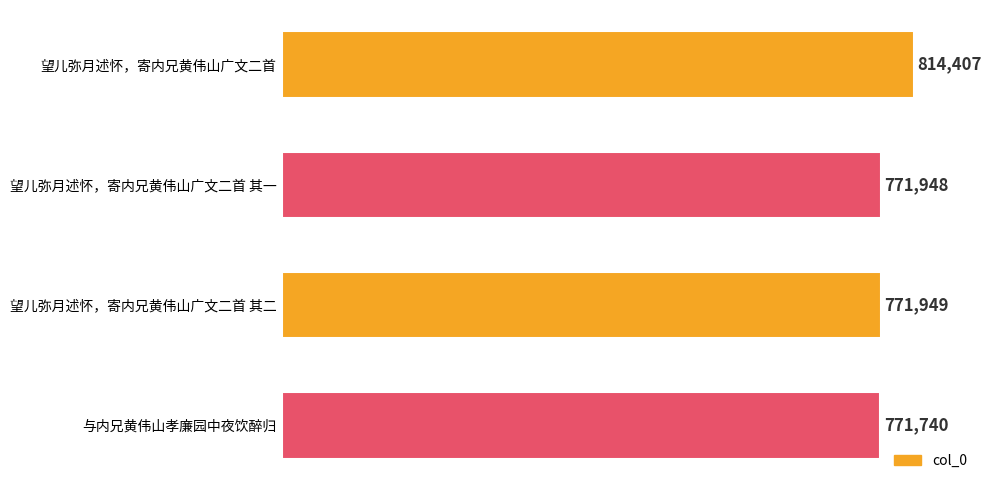

Which label corresponds to the smallest value in the chart?

与内兄黄伟山孝廉园中夜饮醉归